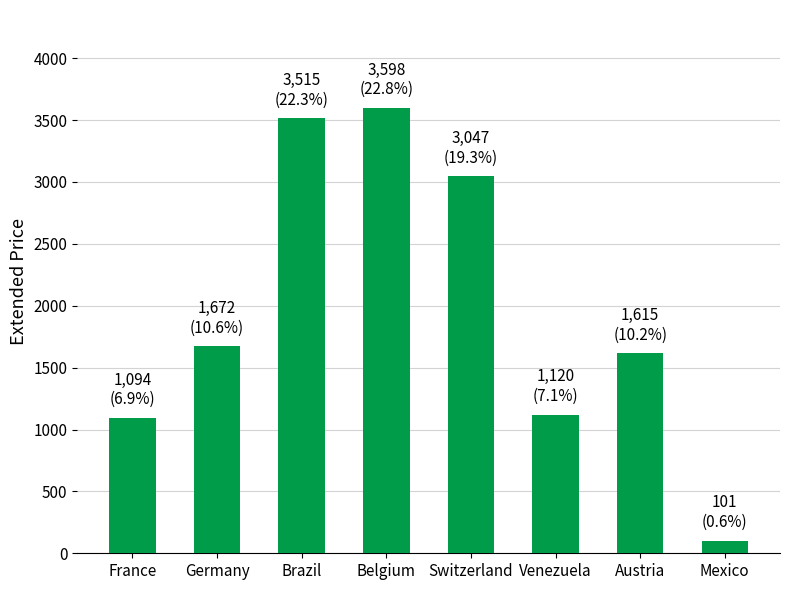

Are the bars grouped side by side (vs. stacked)?

No